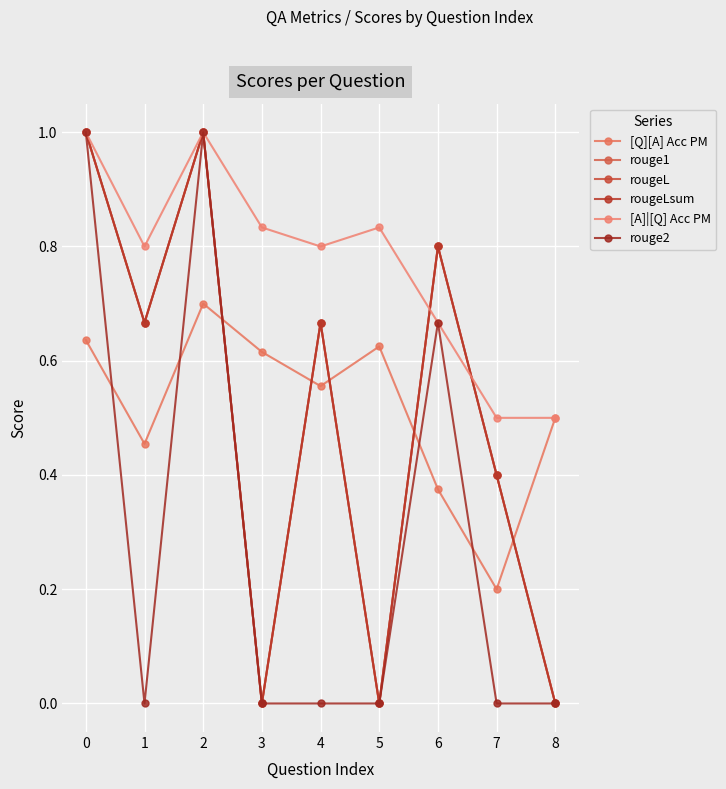

Between 7 and 5, which is larger?

5